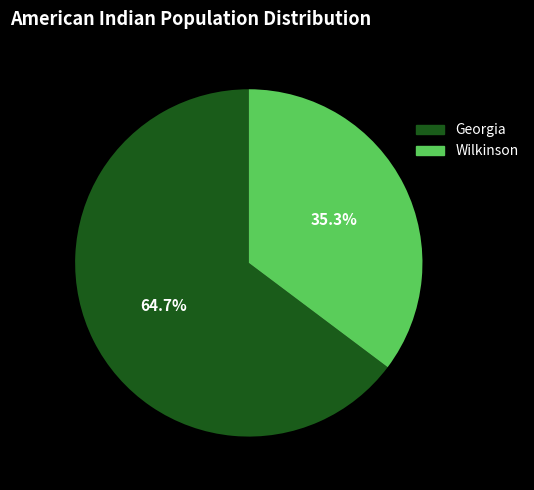

To the nearest percent, what is the difference between the largest and smallest slice percentages?

29%